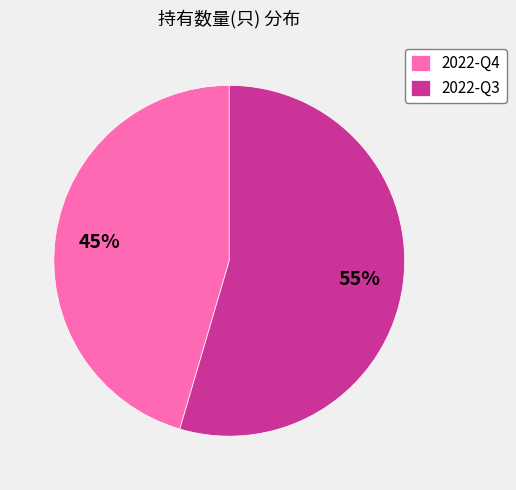

Combined, do 2022-Q4 and 2022-Q3 account for over 50%?

Yes